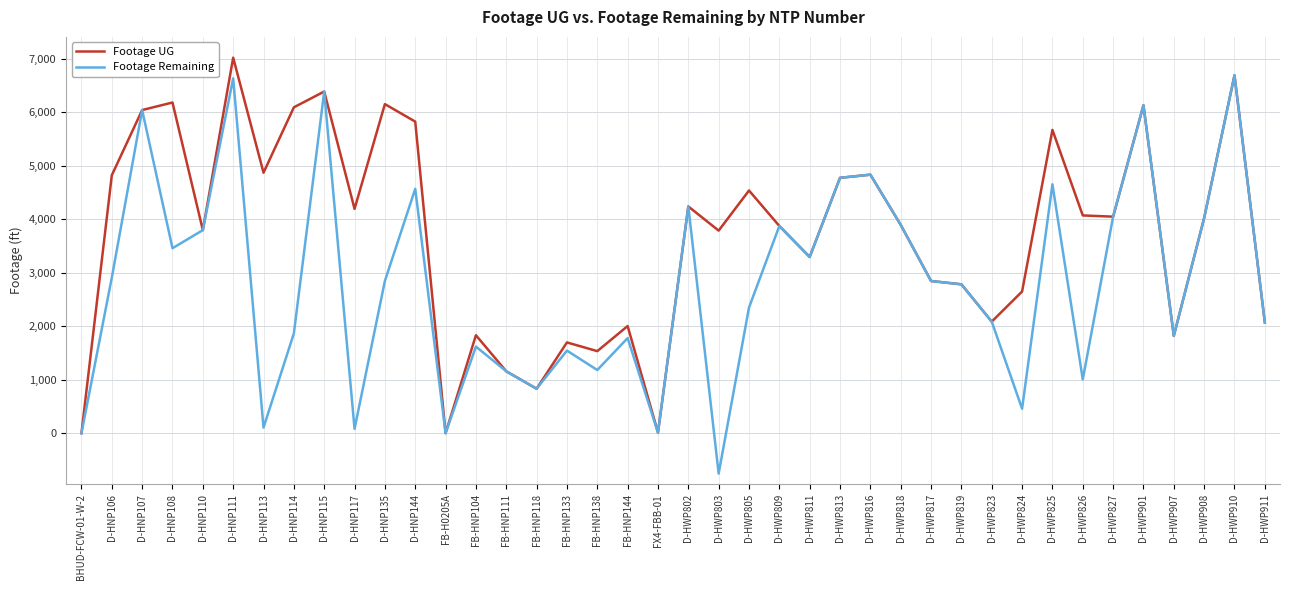

At which category does the chart reach its minimum across all series?

D-HWP803